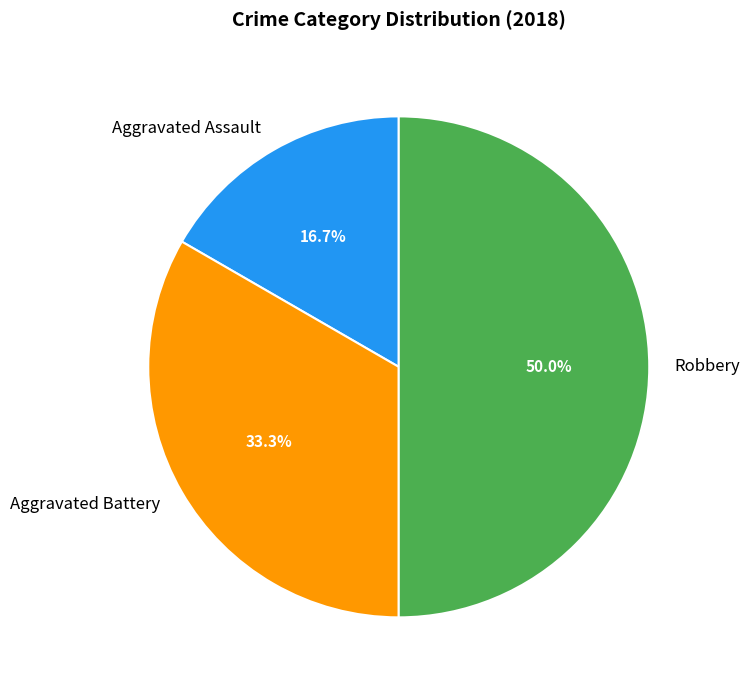

How many segments does this pie chart have?

3